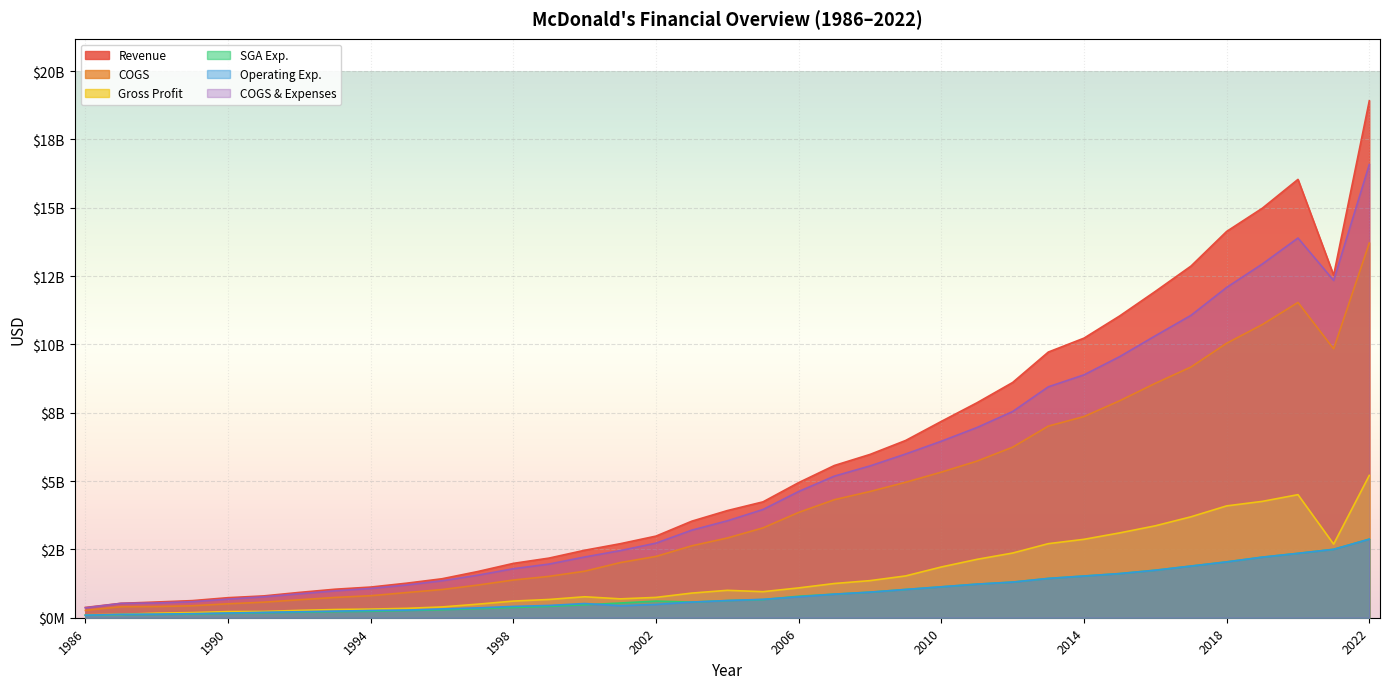

The SGA Exp. series shows 56825939 at 1987. True or false?

False